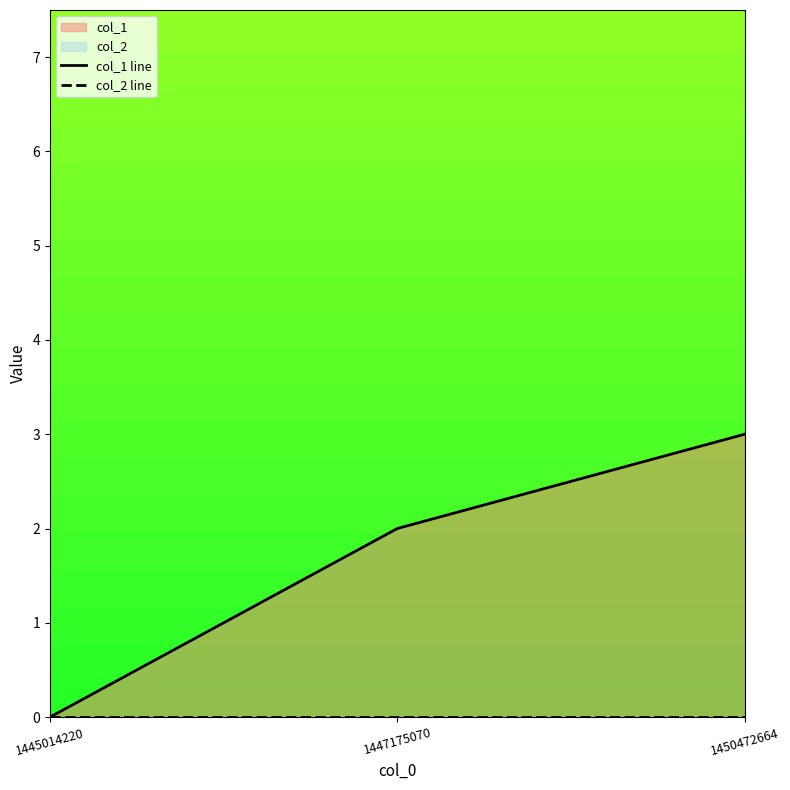

Which category has the highest value across all series?

1450472664